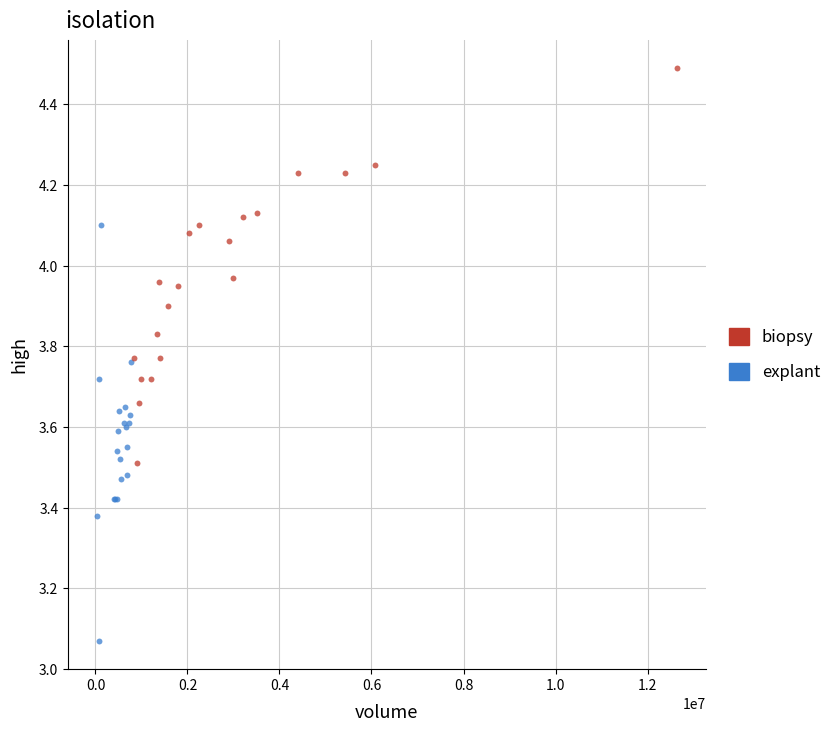

What are all the series names shown in the legend?

biopsy, explant